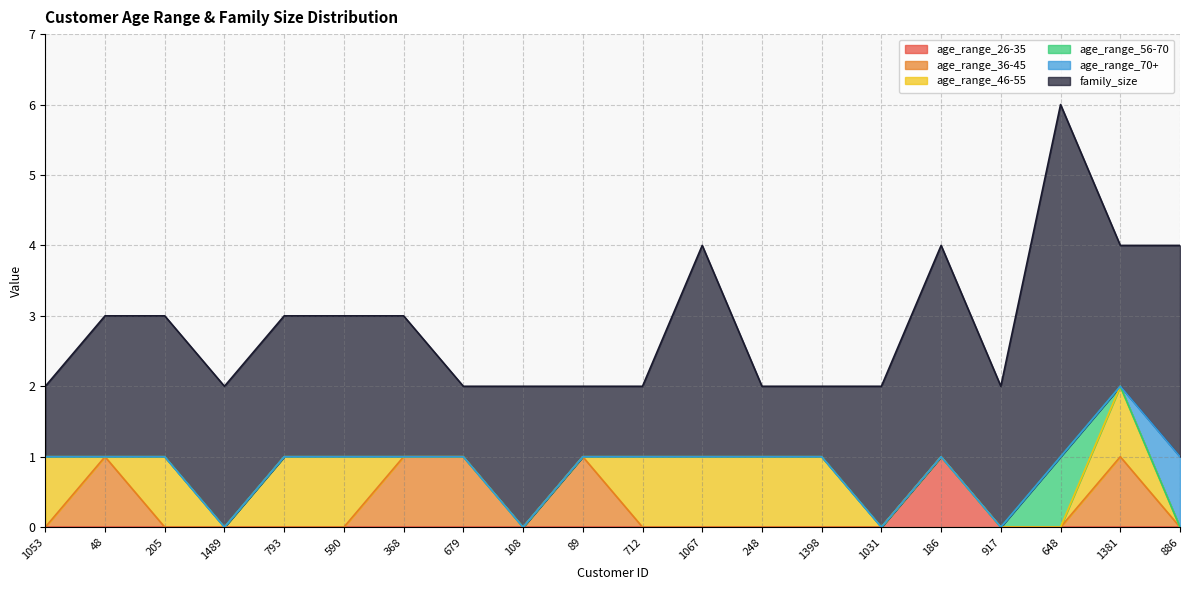

True or false: family_size and age_range_70+ intersect in this chart.

False